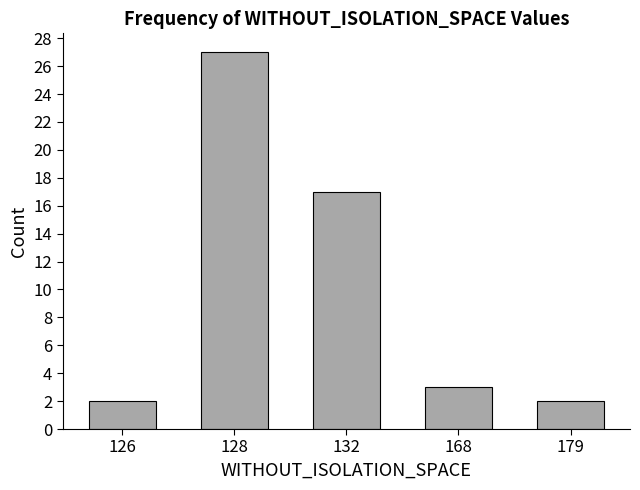

What is the change in value from 126 to 168?

+1